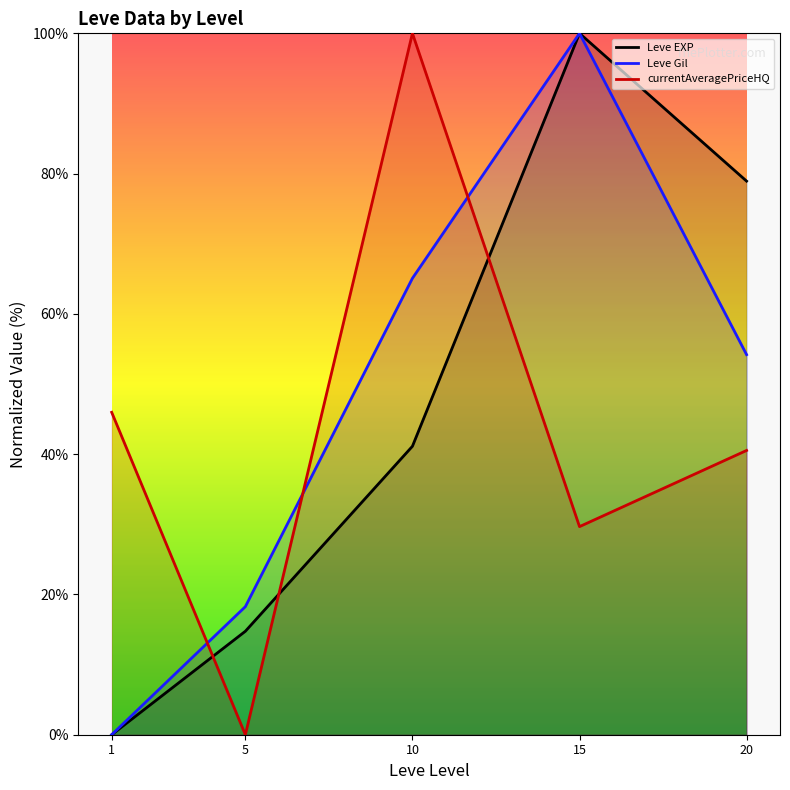

True or false: Leve EXP and Leve Gil cross at least once.

False